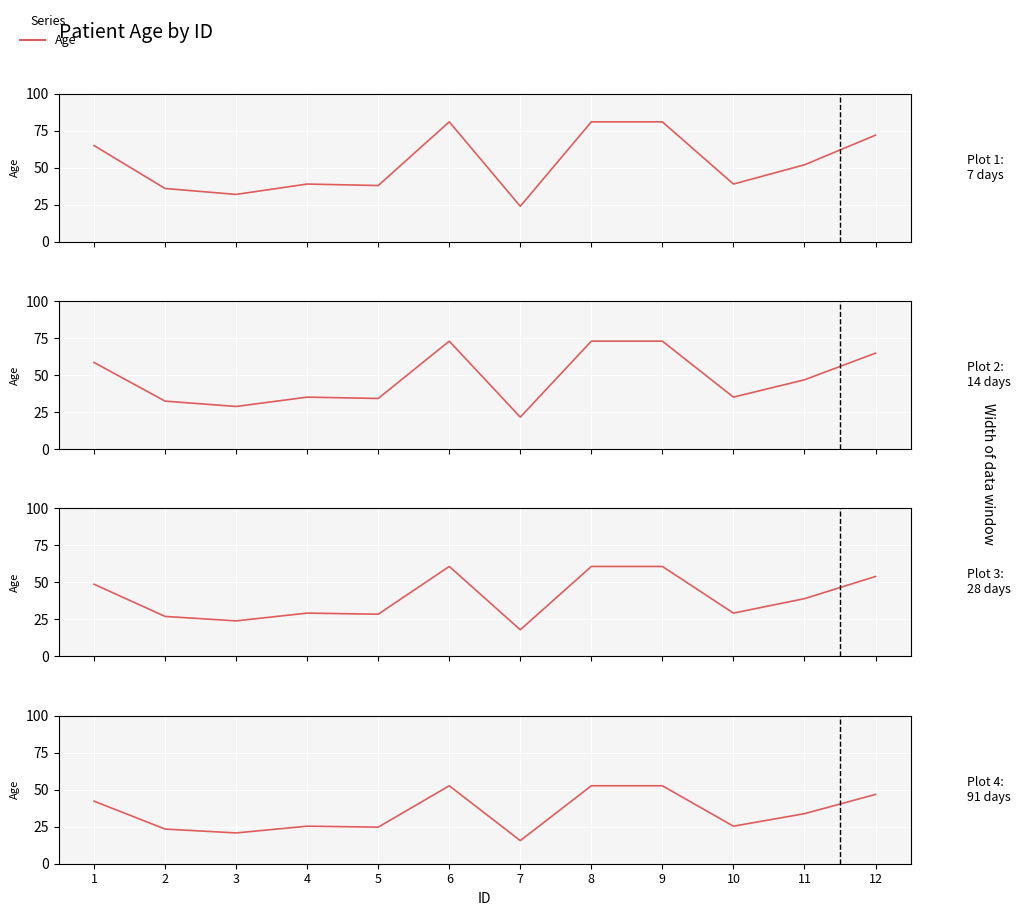

What is the difference between the values at 2 and 3?

2.6